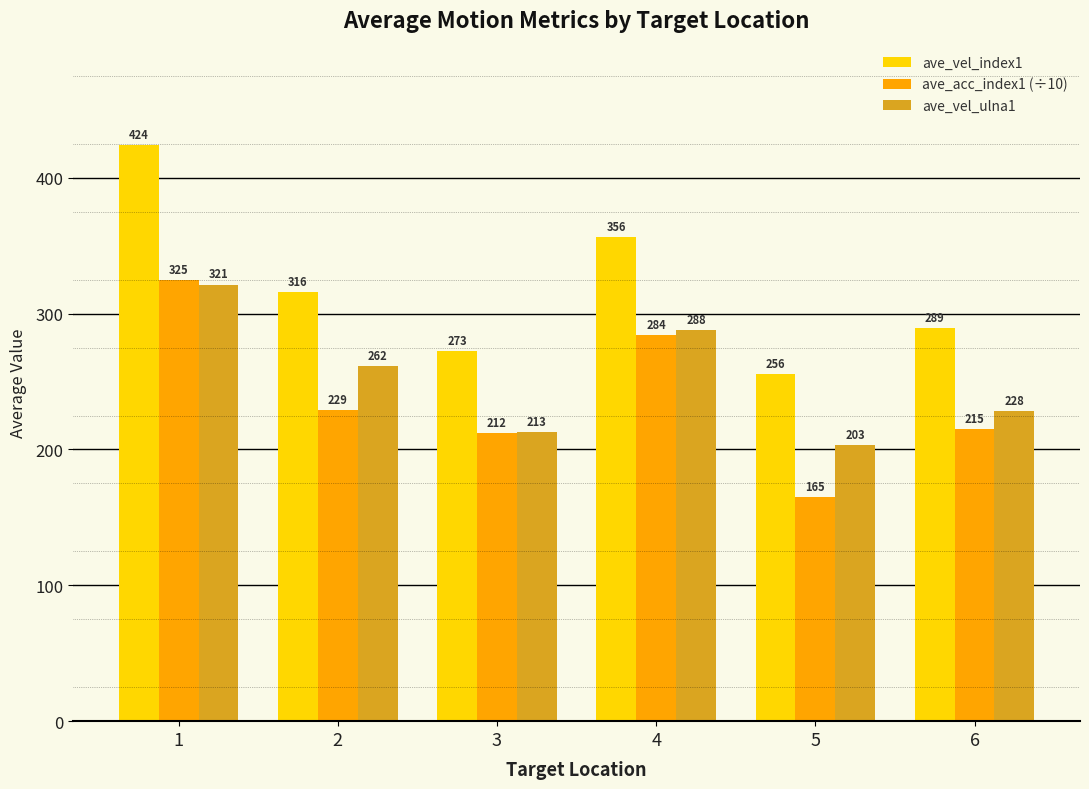

Which series has the widest spread of values?

ave_vel_index1